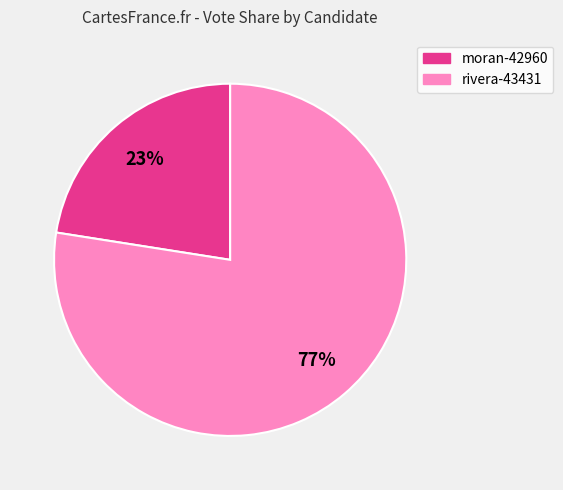

Rank the categories by value from lowest to highest.

moran-42960, rivera-43431